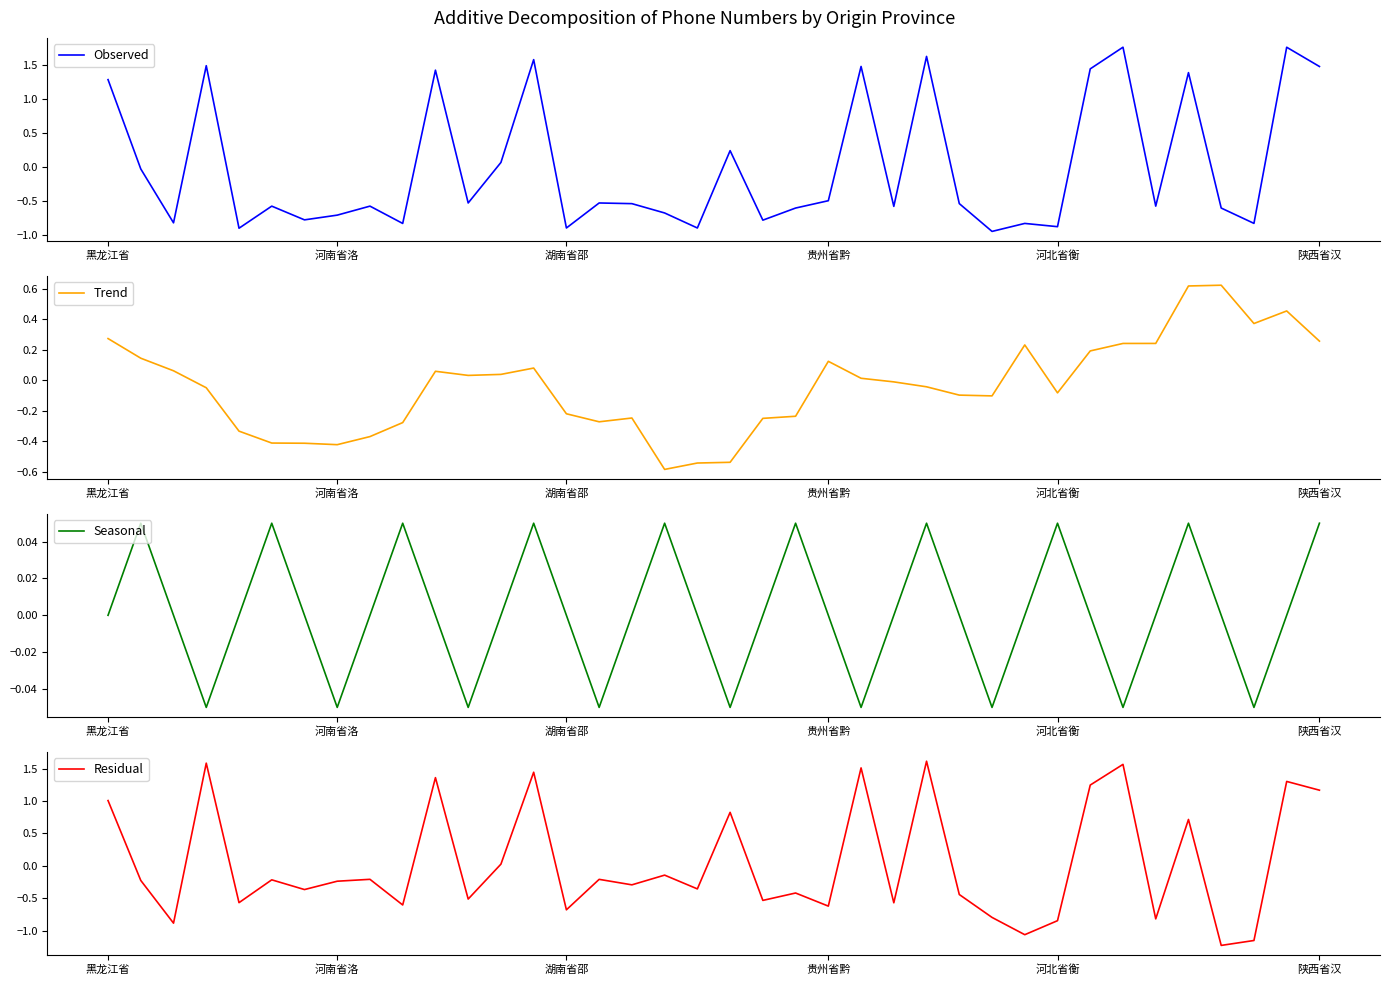

At which category does the chart reach its peak across all series?

31